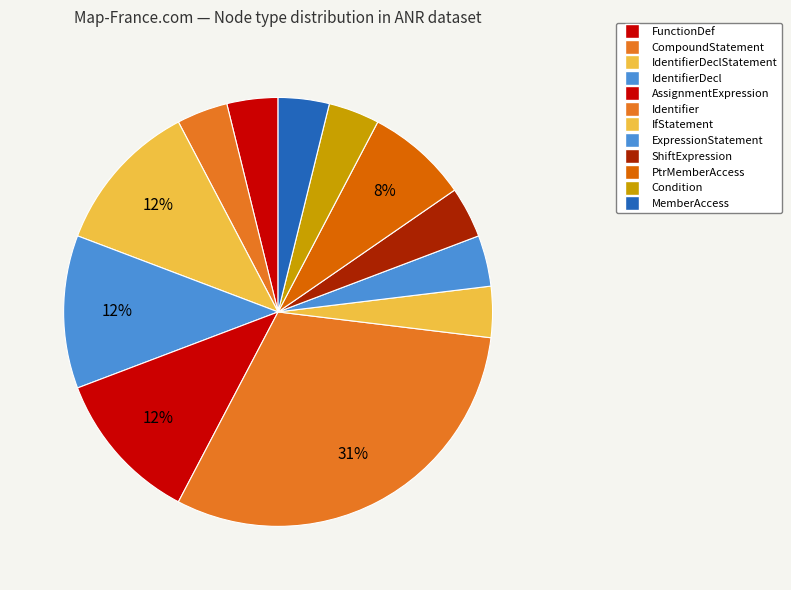

How many segments does this pie chart have?

12